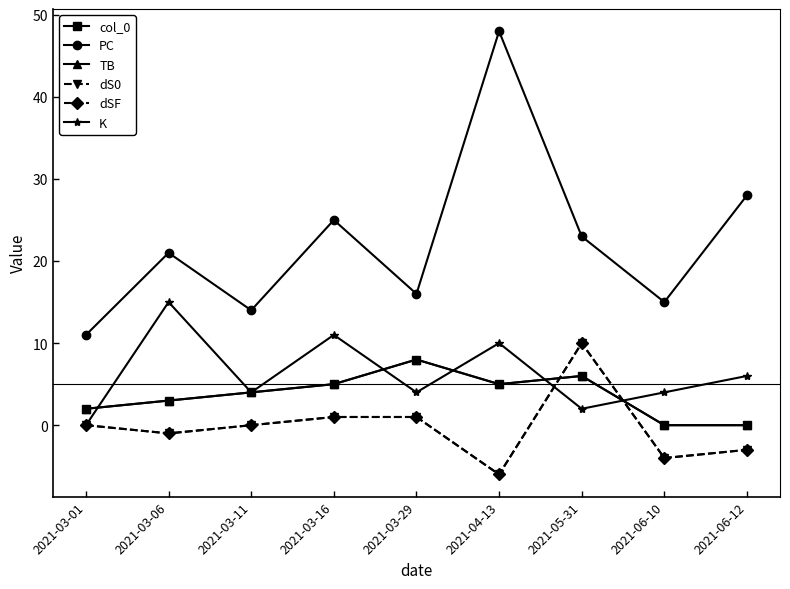

True or false: dS0 has a value of -5 at 2021-06-12.

False